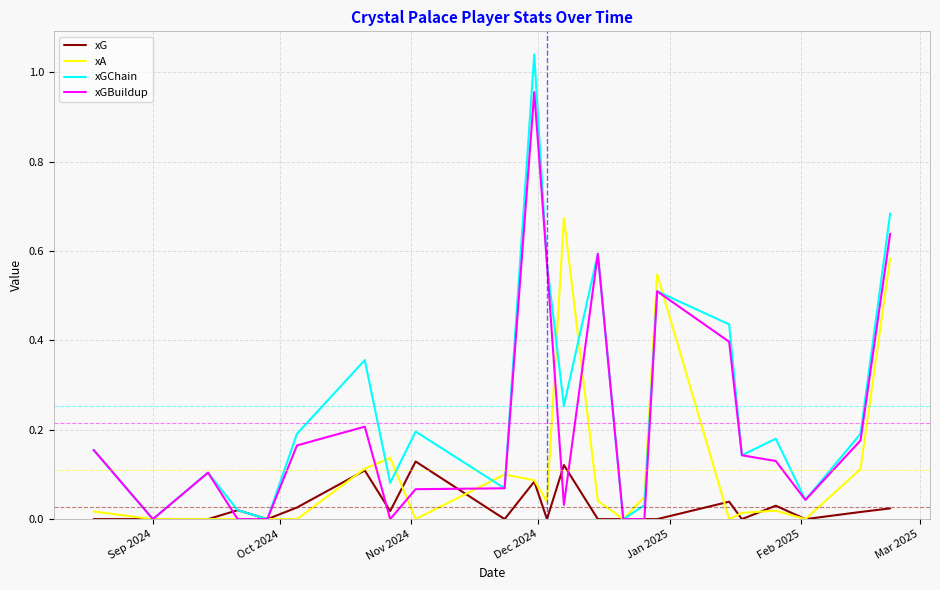

List the series in order of their overall mean, lowest first.

xG, xA, xGBuildup, xGChain